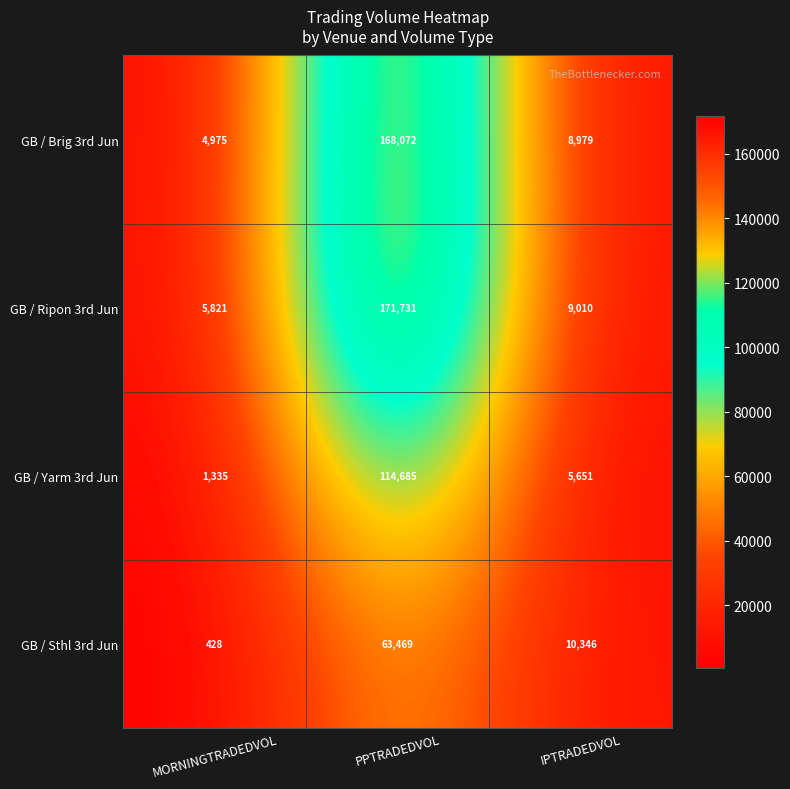

What is the sum of the GB / Yarm 3rd Jun values at IPTRADEDVOL and MORNINGTRADEDVOL?

6986